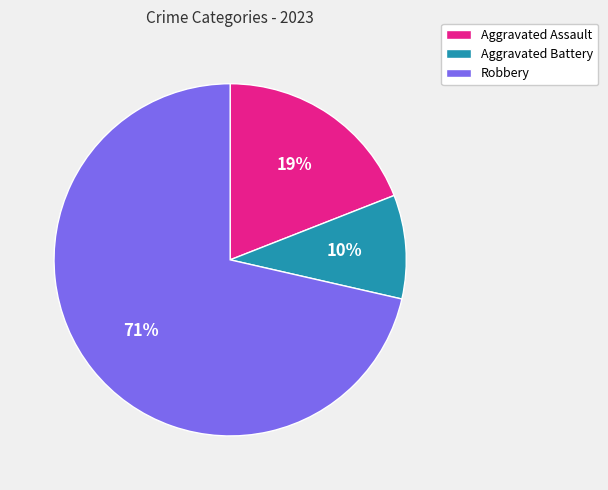

Is it true that Robbery is 59% of the pie?

False